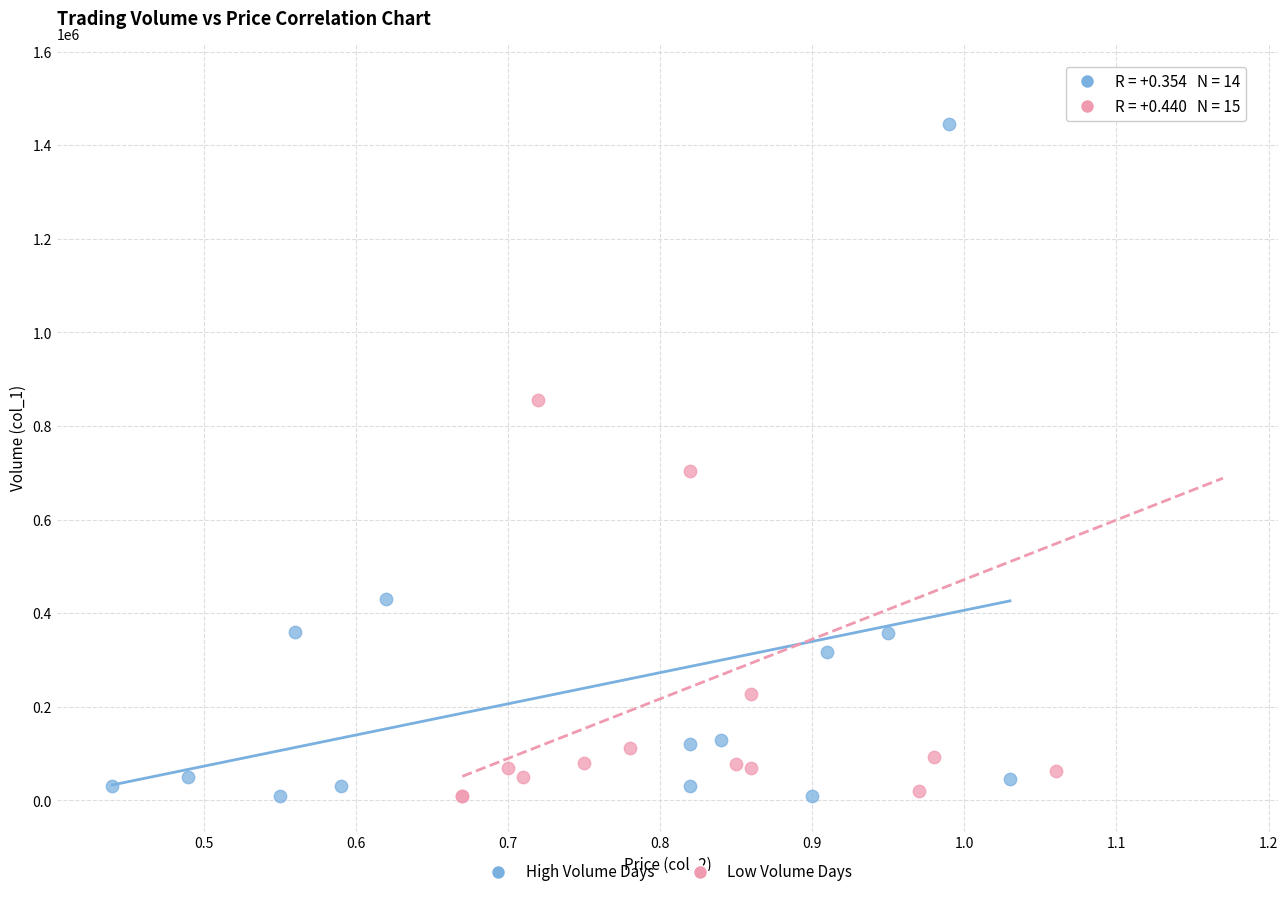

Which series contains the highest Y value?

Low Volume Days